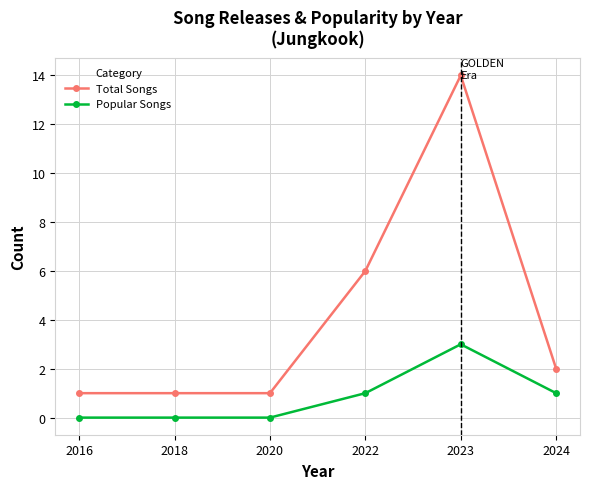

Rank the series at 2024 from lowest to highest value.

Popular Songs, Total Songs